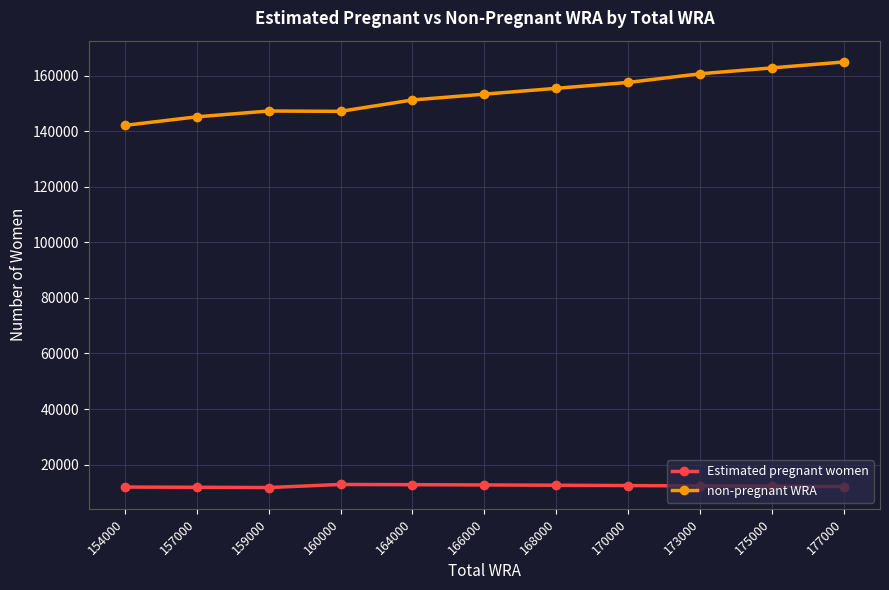

Rank the series at 170000 from highest to lowest value.

non-pregnant WRA, Estimated pregnant women